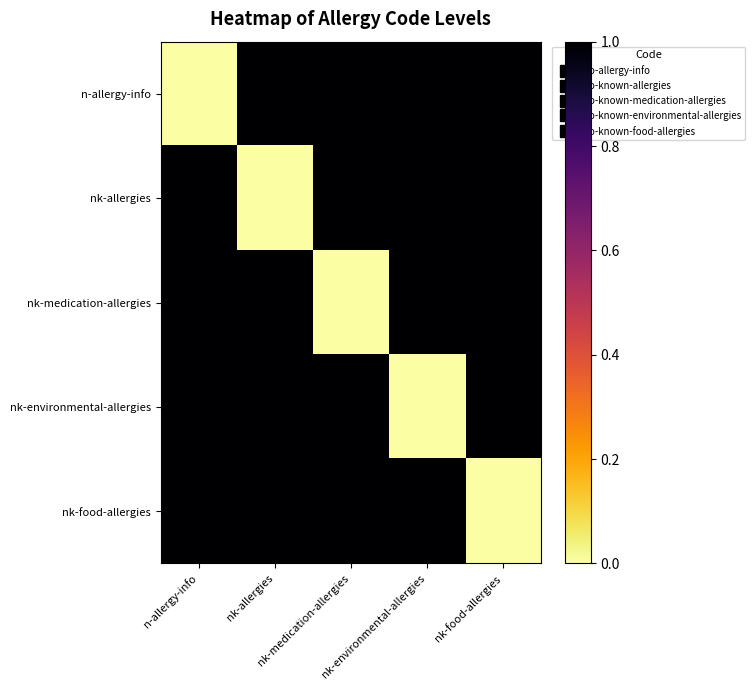

Reading left to right, what are all the values shown in this chart?

n-allergy-info: n-allergy-info=0	nk-allergies=1	nk-medication-allergies=1	nk-environmental-allergies=1	nk-food-allergies=1
nk-allergies: n-allergy-info=1	nk-allergies=0	nk-medication-allergies=1	nk-environmental-allergies=1	nk-food-allergies=1
nk-medication-allergies: n-allergy-info=1	nk-allergies=1	nk-medication-allergies=0	nk-environmental-allergies=1	nk-food-allergies=1
nk-environmental-allergies: n-allergy-info=1	nk-allergies=1	nk-medication-allergies=1	nk-environmental-allergies=0	nk-food-allergies=1
nk-food-allergies: n-allergy-info=1	nk-allergies=1	nk-medication-allergies=1	nk-environmental-allergies=1	nk-food-allergies=0